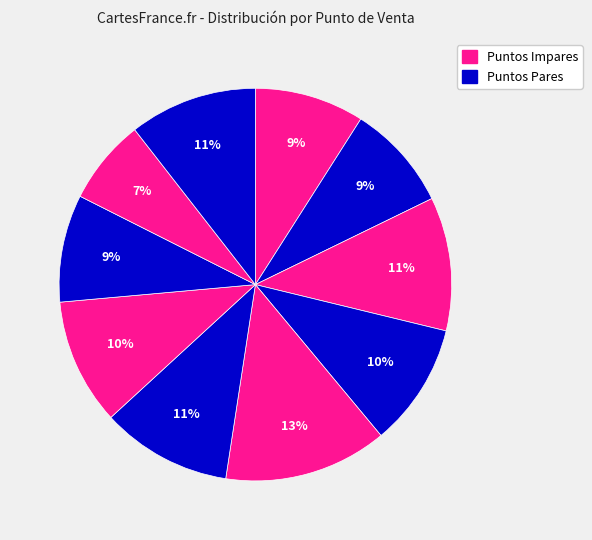

How many slices are in this pie chart?

10